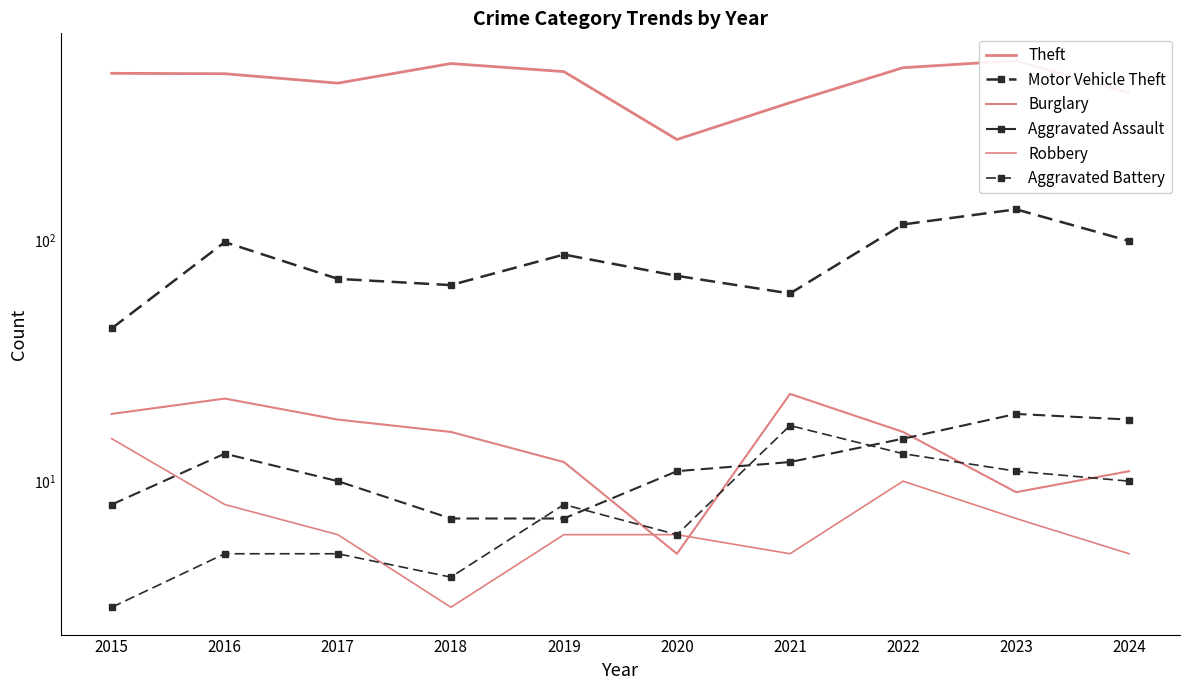

What is the difference between the maximum and minimum values in the Burglary series?

18